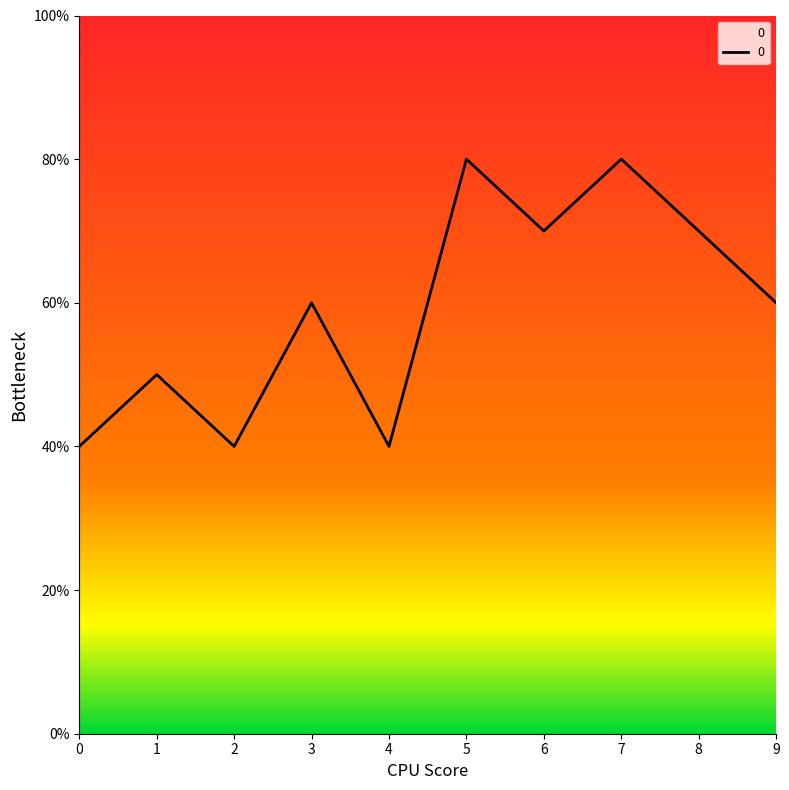

What is the value of the 10th point from the left?

6